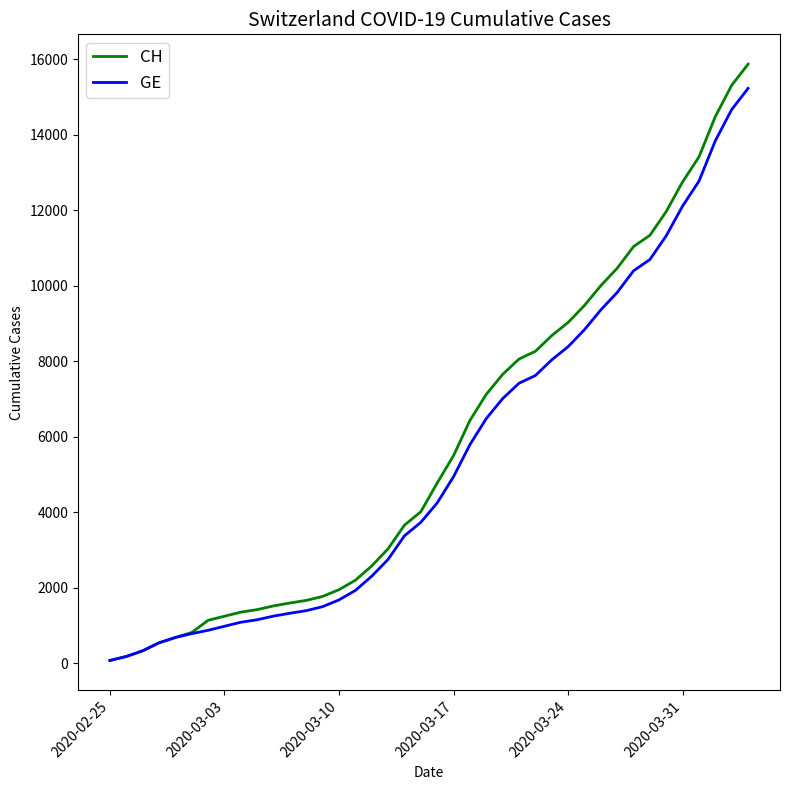

Which series has the largest range (max minus min)?

CH